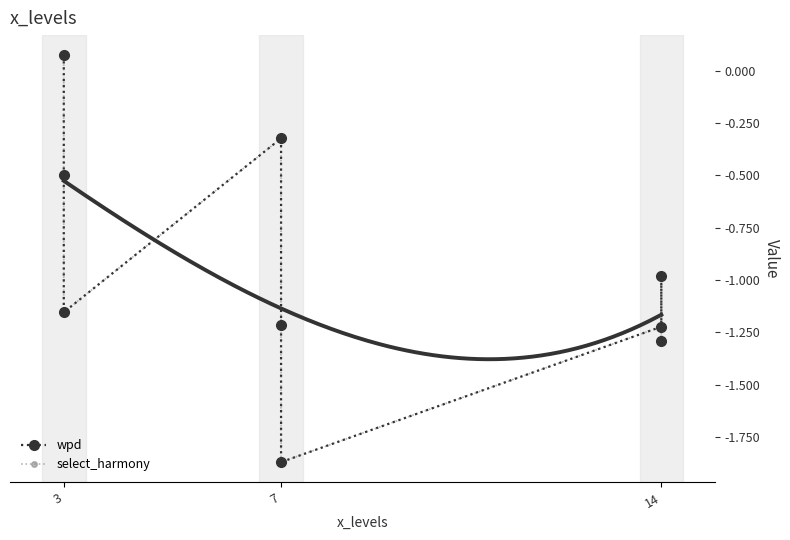

How many lines are shown in the chart?

2